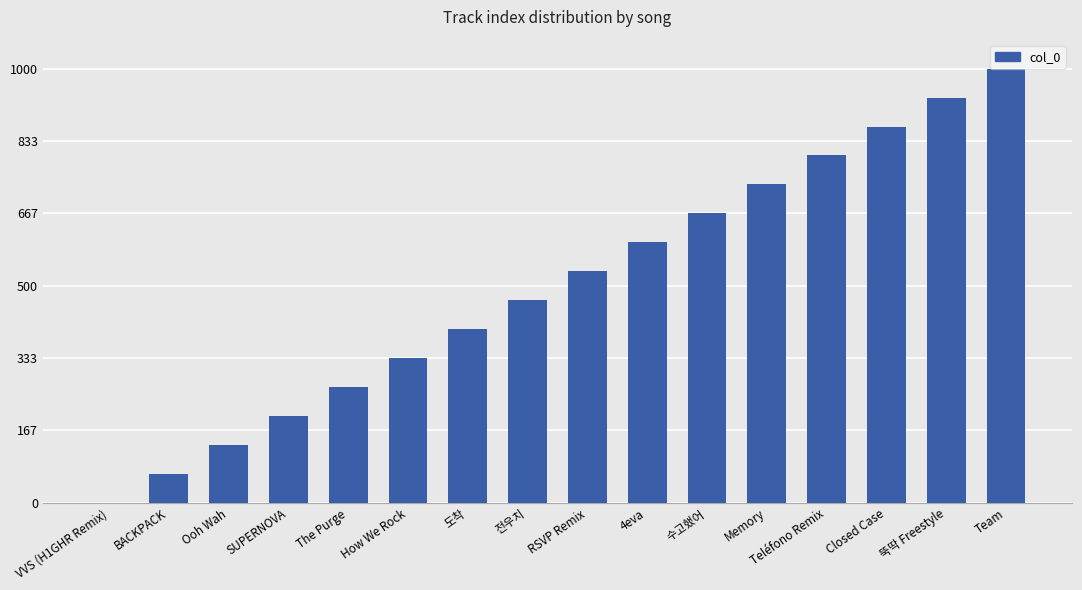

Between BACKPACK and Teléfono Remix, which is larger?

Teléfono Remix